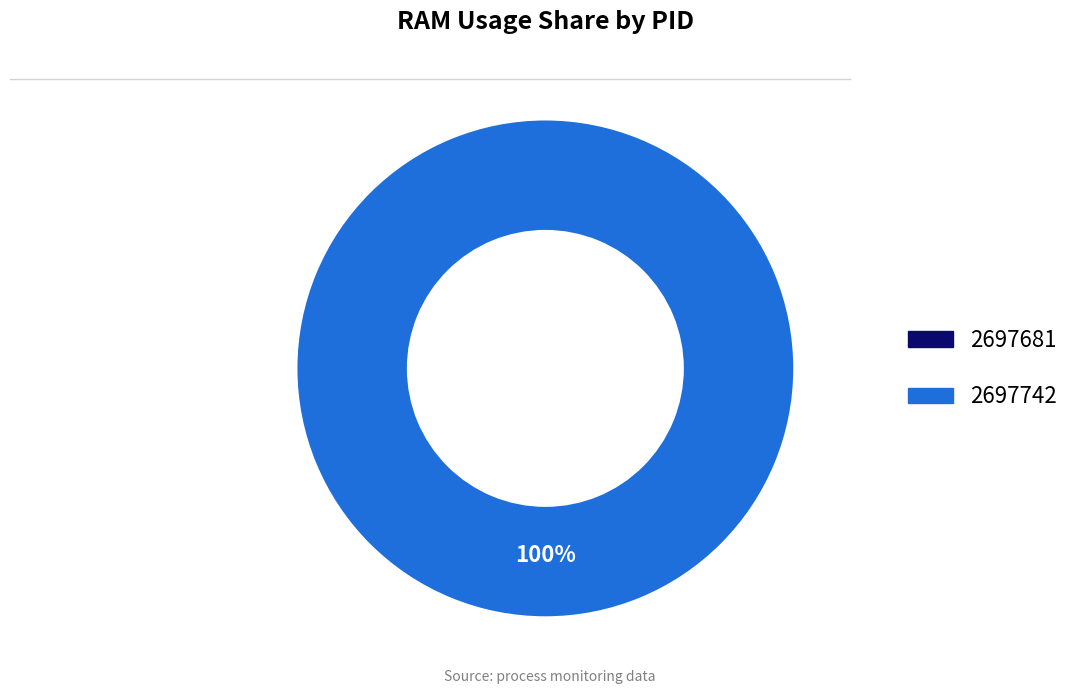

Do 2697742 and 2697681 together represent more than half of the pie?

Yes